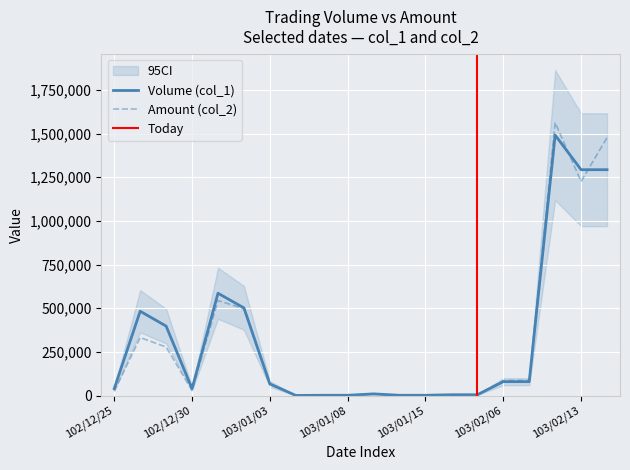

Between 103/01/15 and 103/01/07, which is larger?

103/01/15